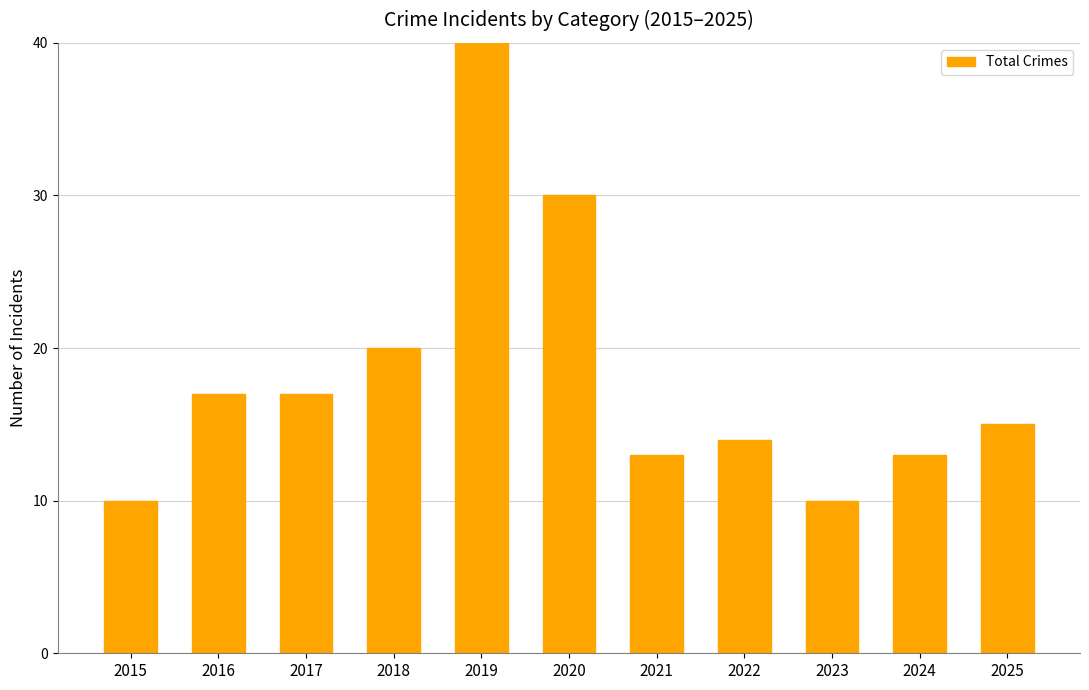

The chart shows a value of 15 at 2025. True or false?

True